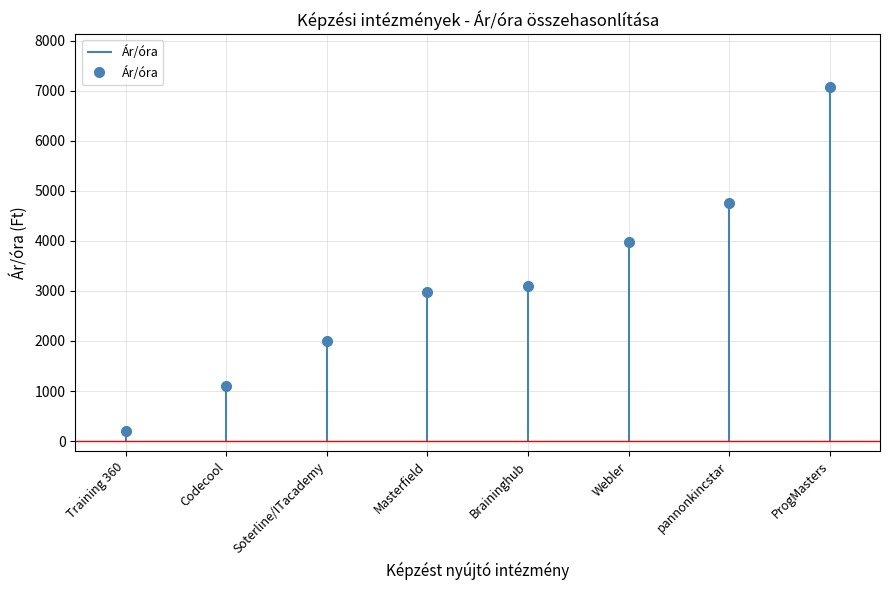

List the labels in order of value, smallest first.

Training 360, Codecool, Soterline/ITacademy, Masterfield, Braininghub, Webler, pannonkincstar, ProgMasters